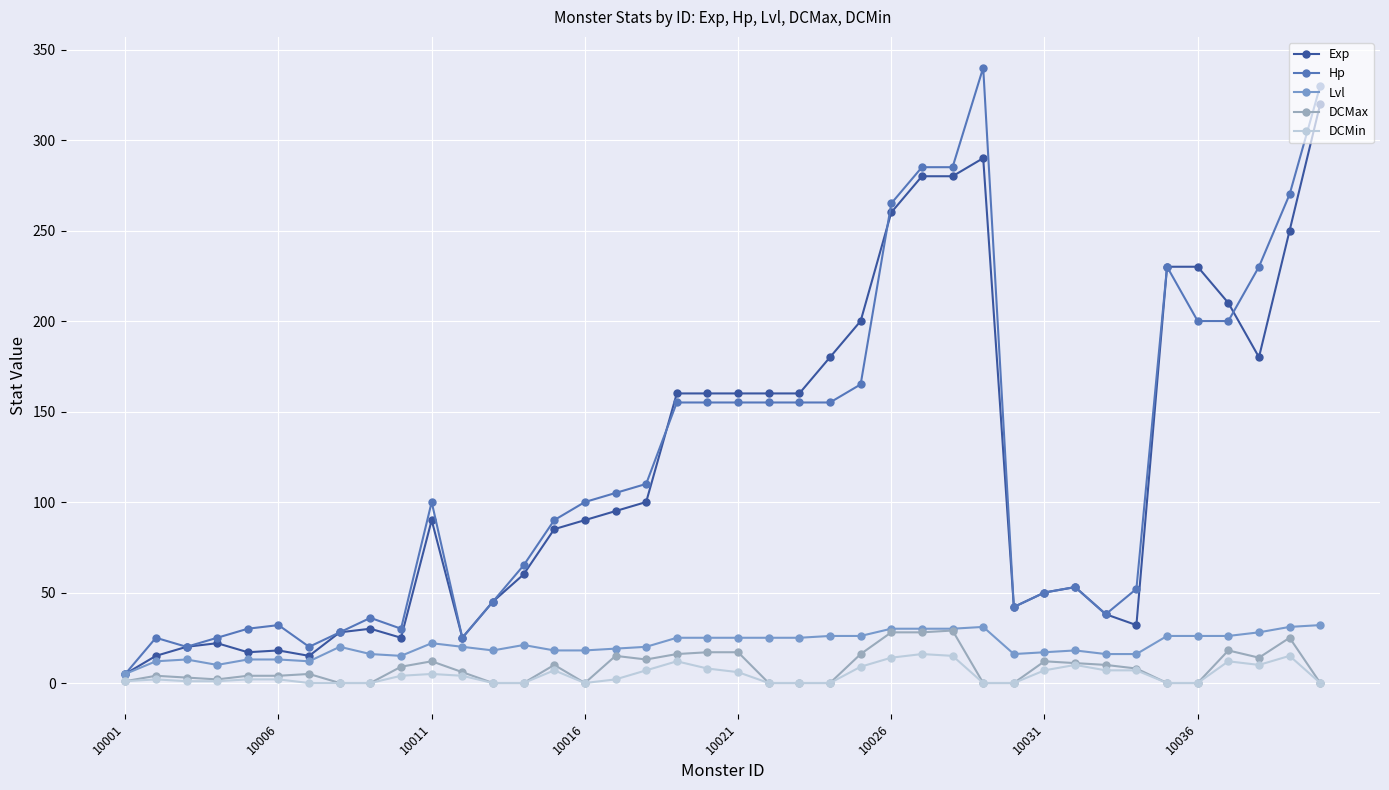

Which series has the largest range (max minus min)?

Hp